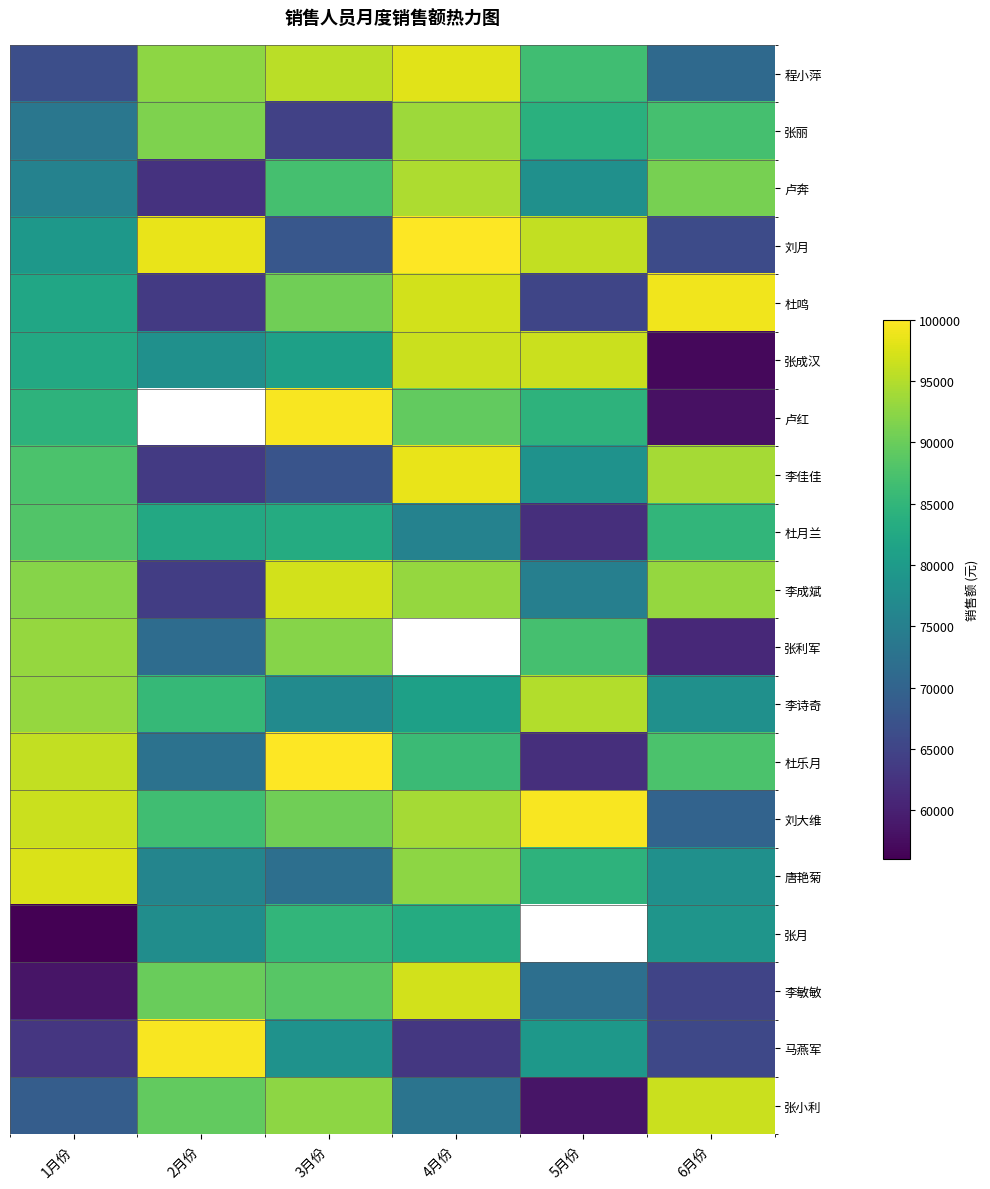

Where is 唐艳菊 nearest to the value 84750?

5月份